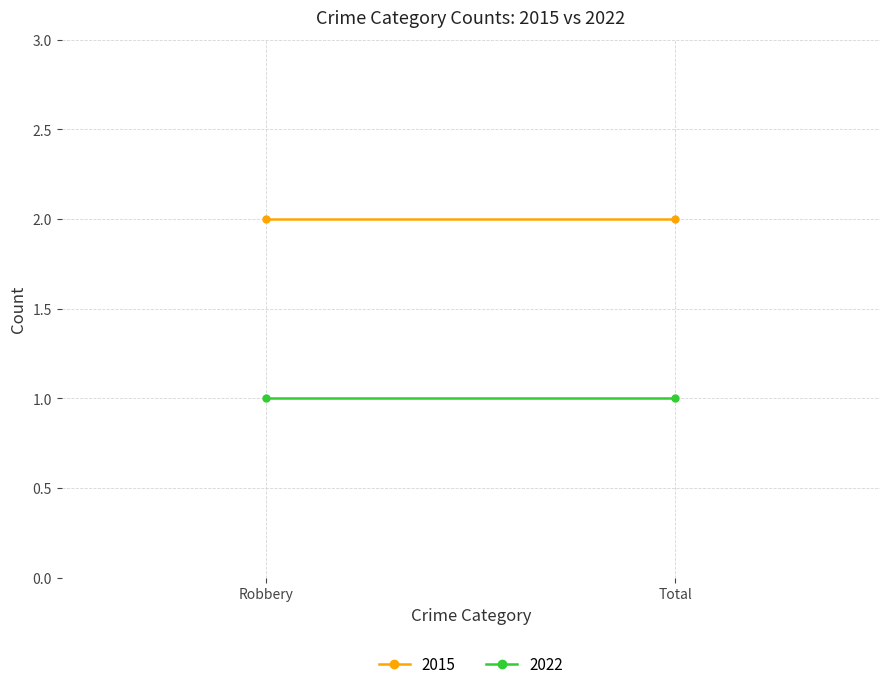

At how many categories does at least one series exceed 1?

2